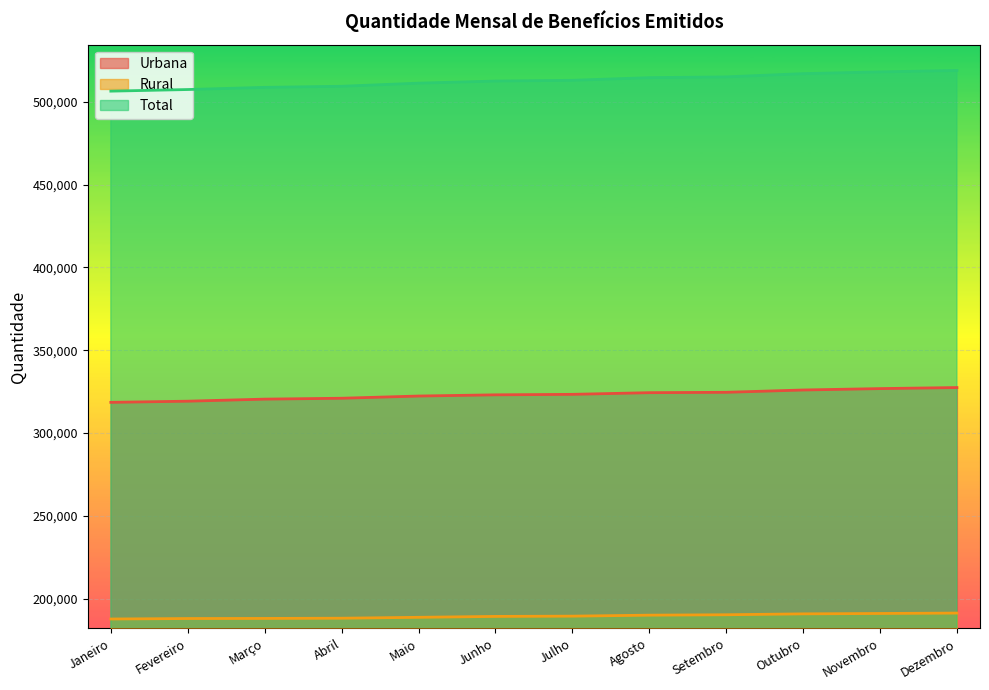

Reading left to right, extract all data points from this chart.

Urbana: Janeiro=318545	Fevereiro=319244	Março=320490	Abril=321020	Maio=322351	Junho=323080	Julho=323370	Agosto=324380	Setembro=324604	Outubro=325999	Novembro=326841	Dezembro=327476
Rural: Janeiro=187803	Fevereiro=188080	Março=188141	Abril=188275	Maio=188815	Junho=189361	Julho=189522	Agosto=190115	Setembro=190360	Outubro=190903	Novembro=191130	Dezembro=191375
Total: Janeiro=506348	Fevereiro=507324	Março=508631	Abril=509295	Maio=511166	Junho=512441	Julho=512892	Agosto=514495	Setembro=514964	Outubro=516902	Novembro=517971	Dezembro=518851